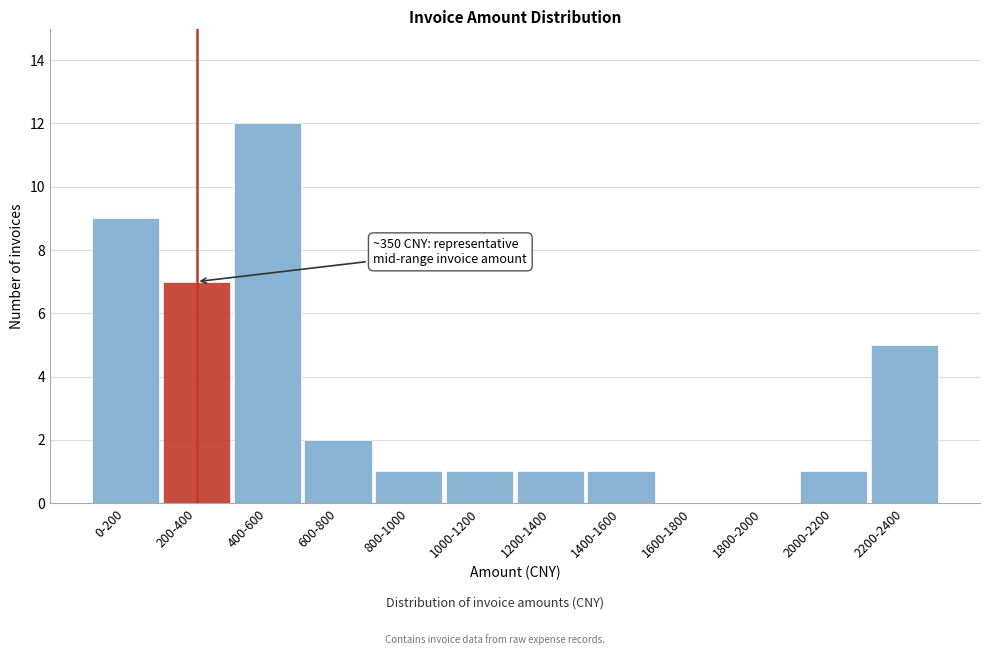

Reading left to right, what are all the values shown in this chart?

0-200=9	200-400=7	400-600=12	600-800=2	800-1000=1	1000-1200=1	1200-1400=1	1400-1600=1	1600-1800=0	1800-2000=0	2000-2200=1	2200-2400=5